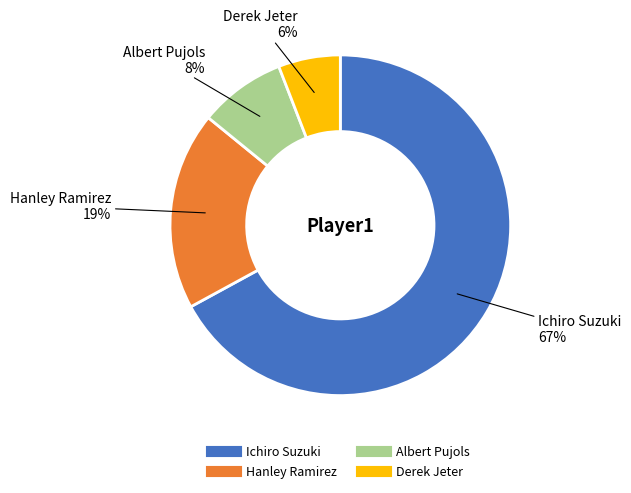

To the nearest percent, what is the combined percentage of Derek Jeter and Ichiro Suzuki?

73%